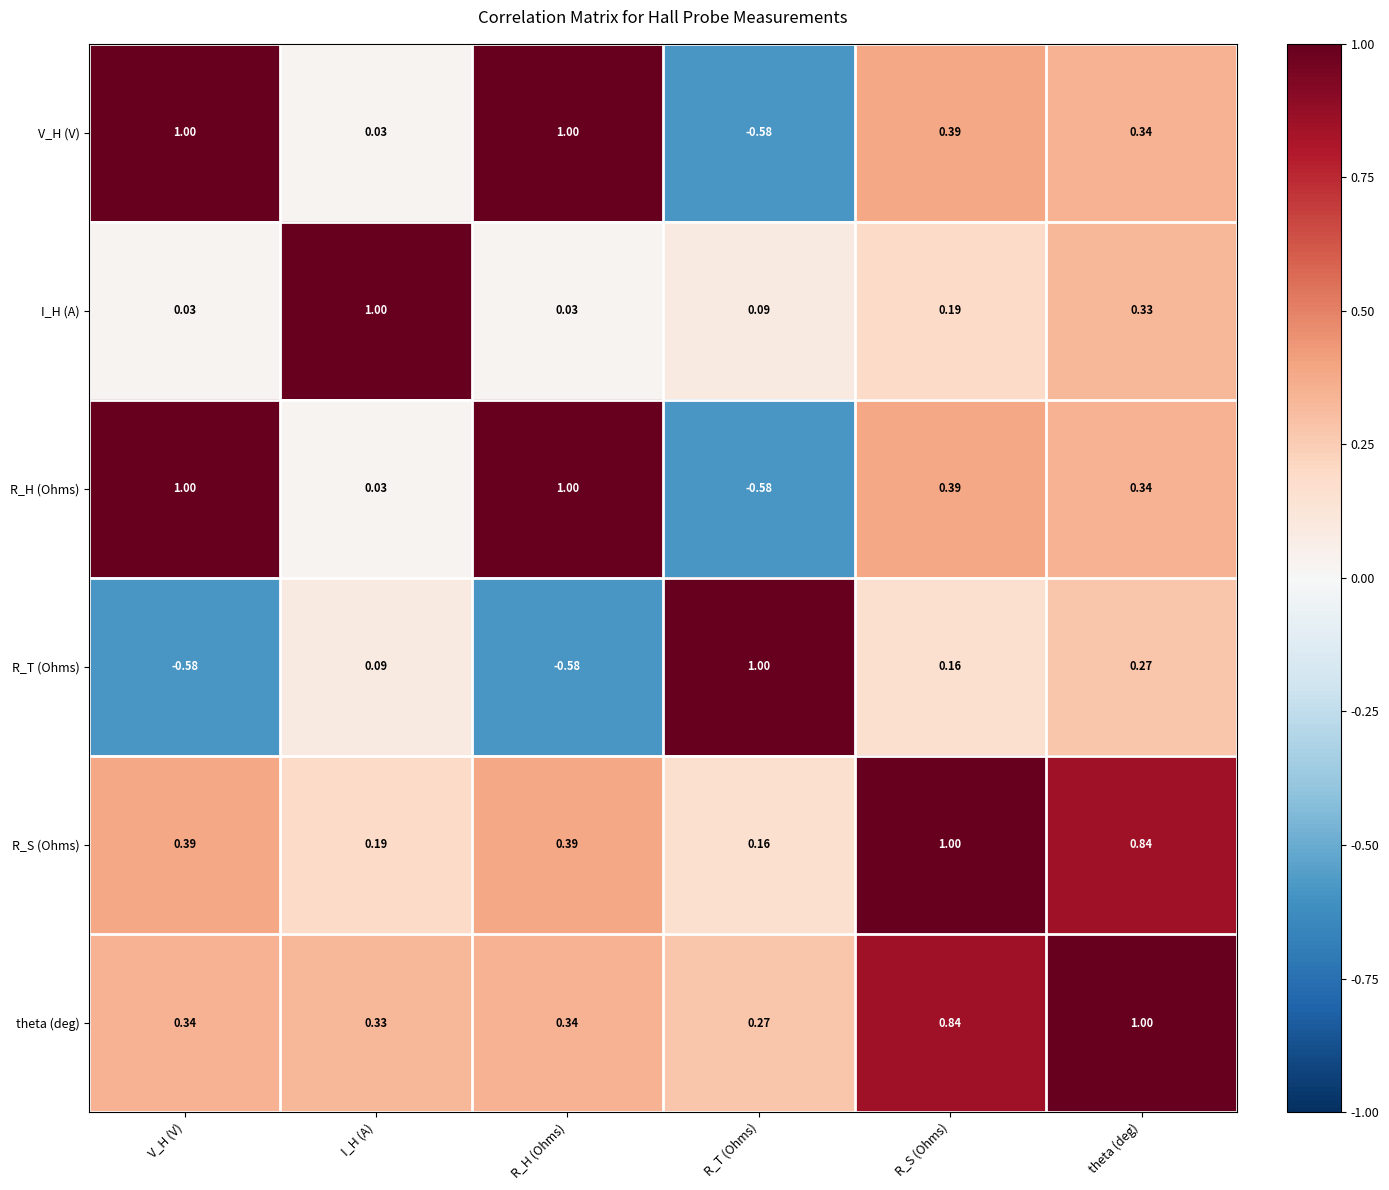

Where does the V_H (V) series first go above 0?

V_H (V)